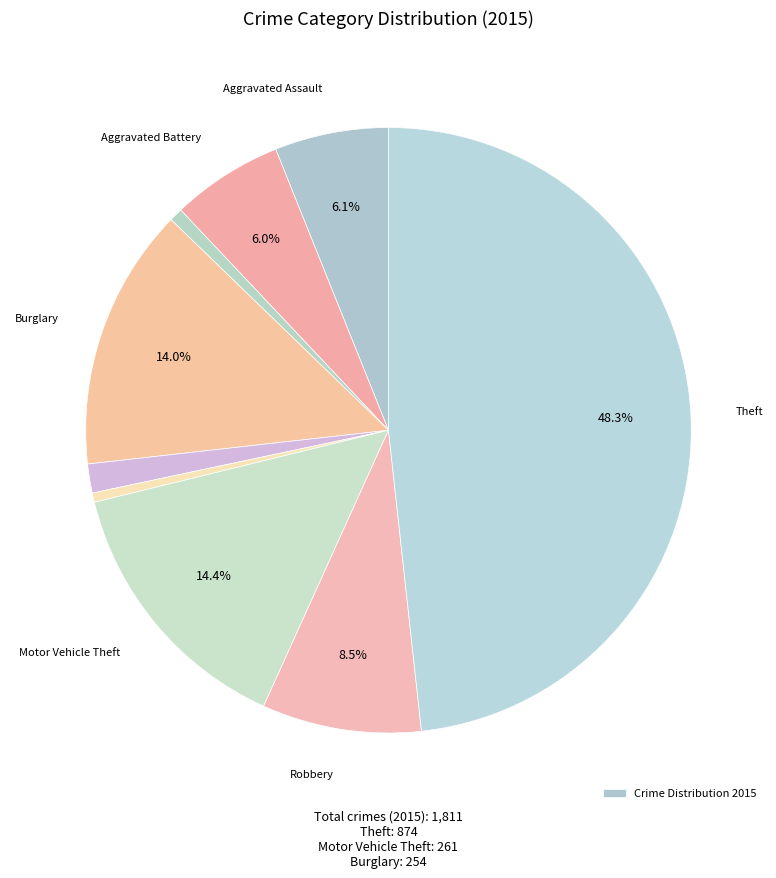

How many slices are in this pie chart?

9